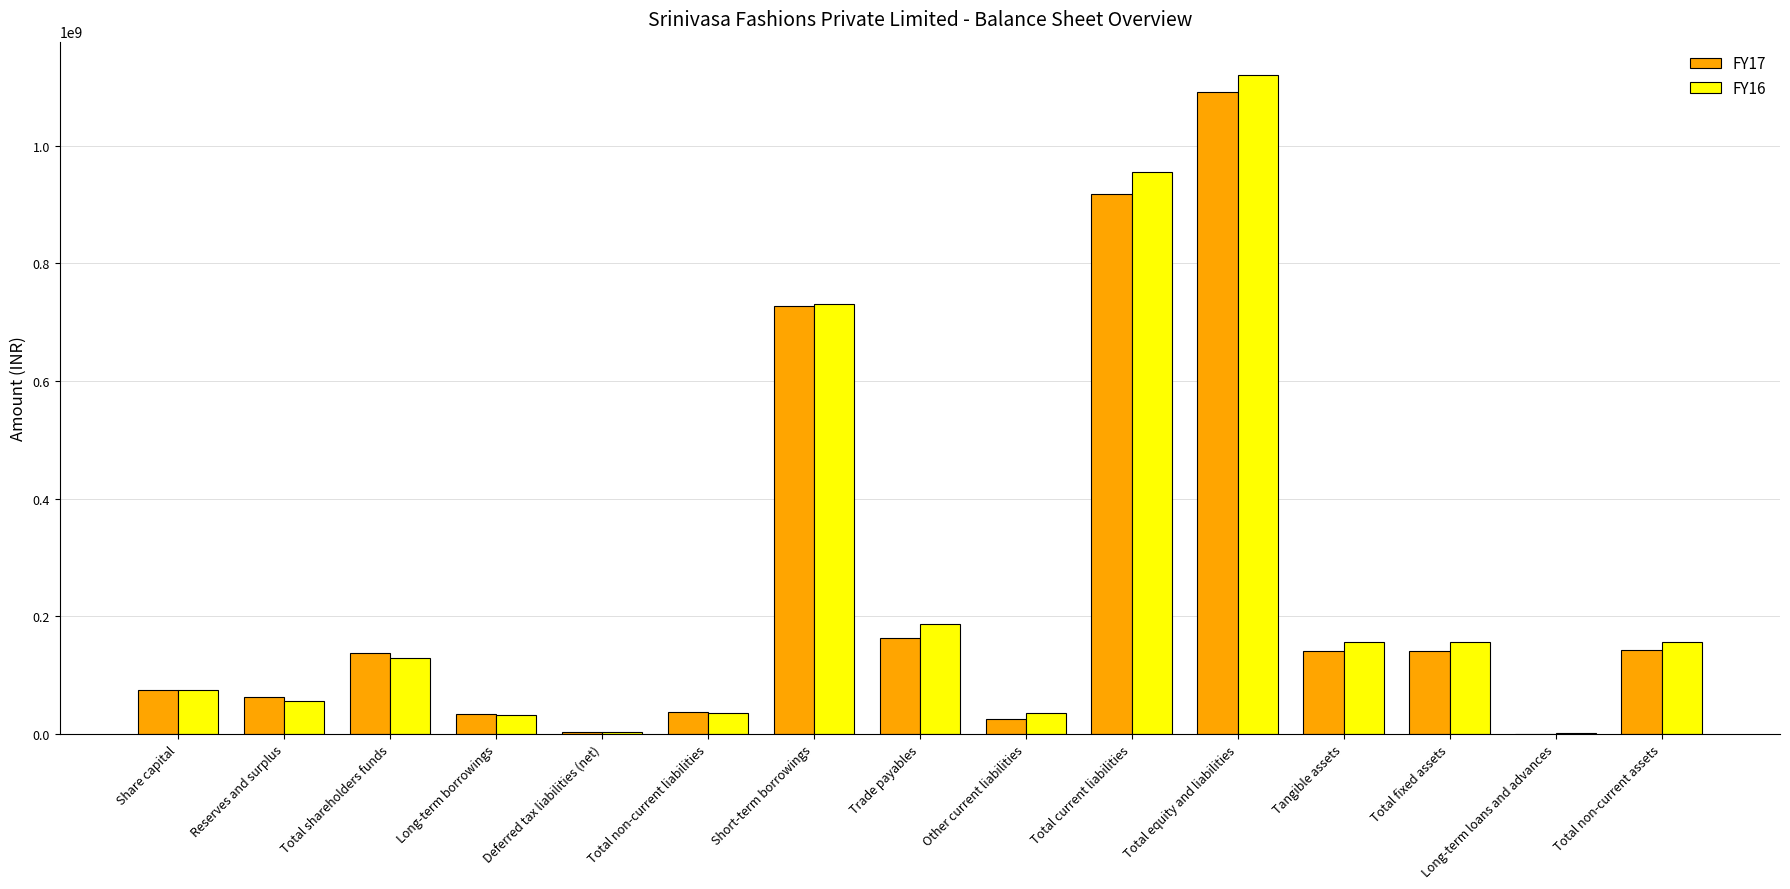

Is it true that FY16 equals 91288388 at Reserves and surplus?

False